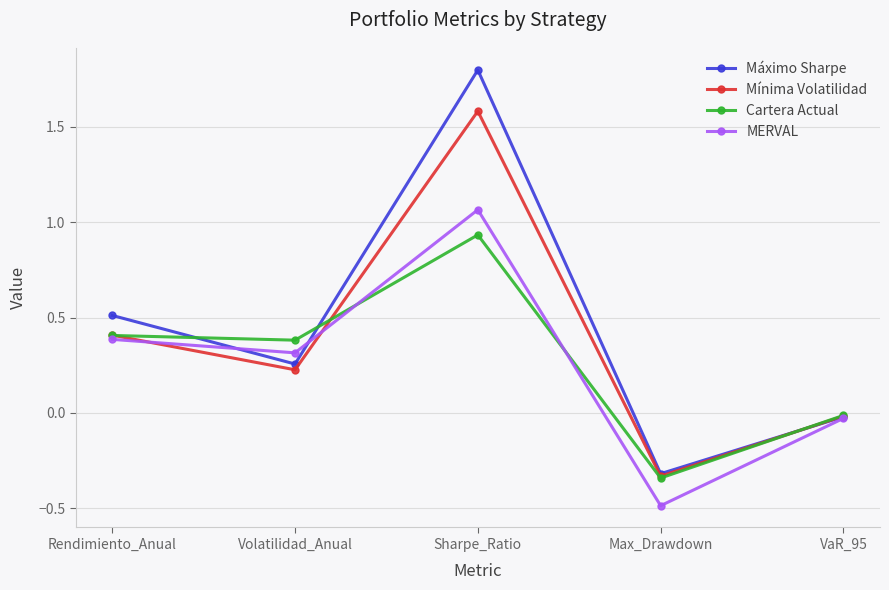

What is the difference between the maximum and minimum values in the Máximo Sharpe series?

2.1